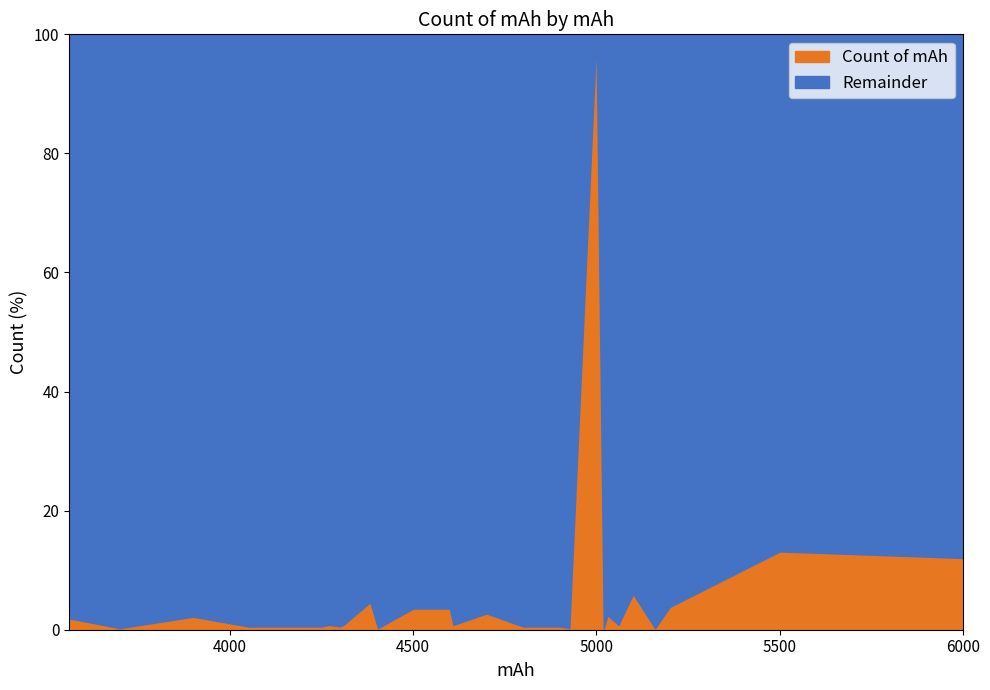

How many interior local valleys (lower than both neighbors) does the data have?

8